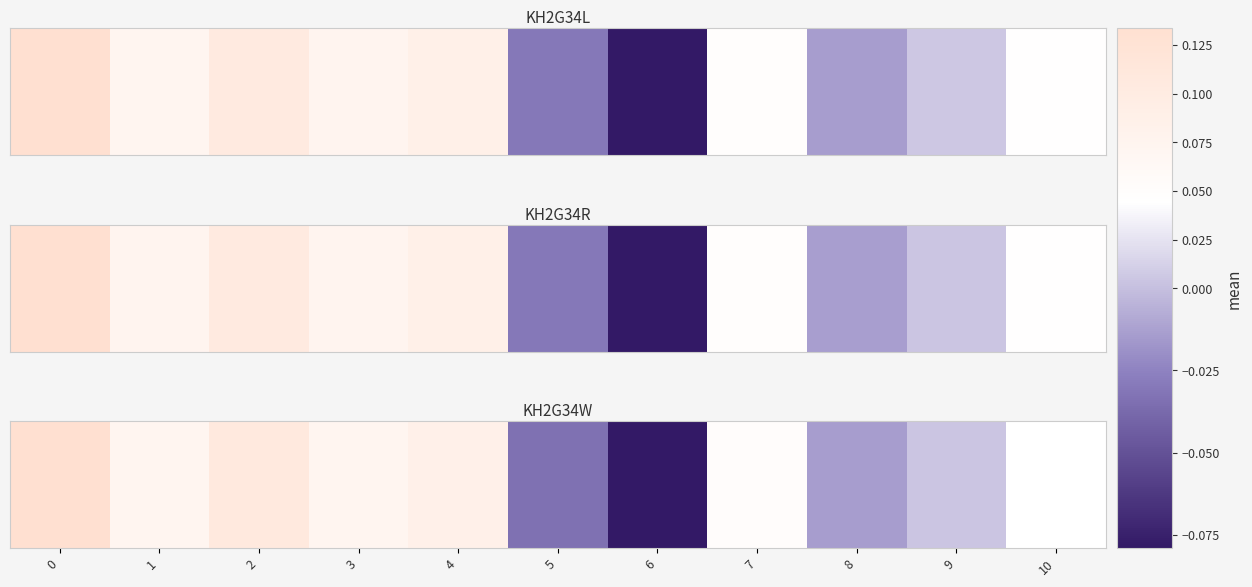

List the labels in order of value, largest first.

0, 2, 4, 3, 1, 7, 10, 9, 8, 5, 6